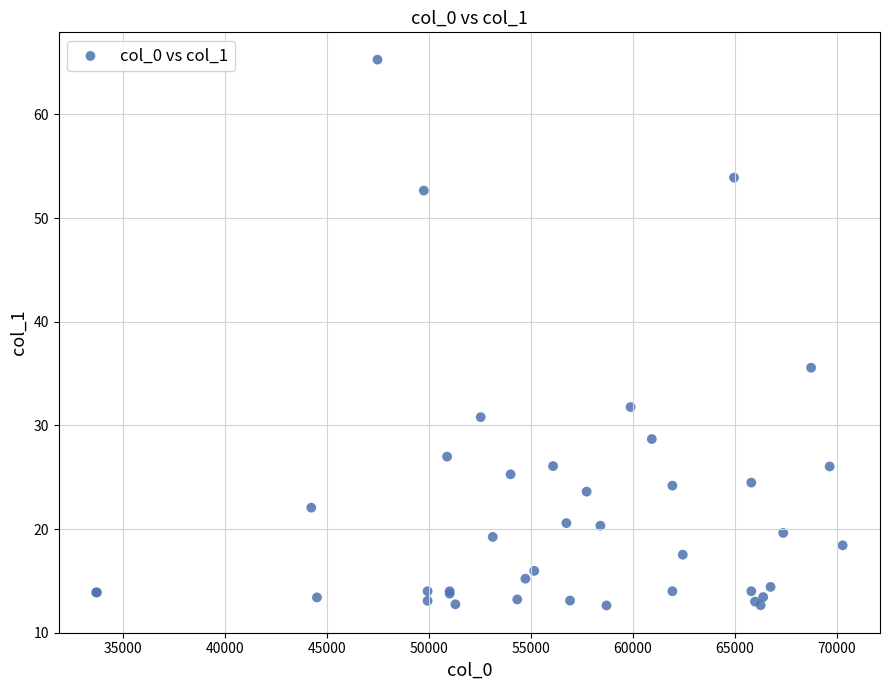

What Y value in the scatter plot is closest to 38?

35.6